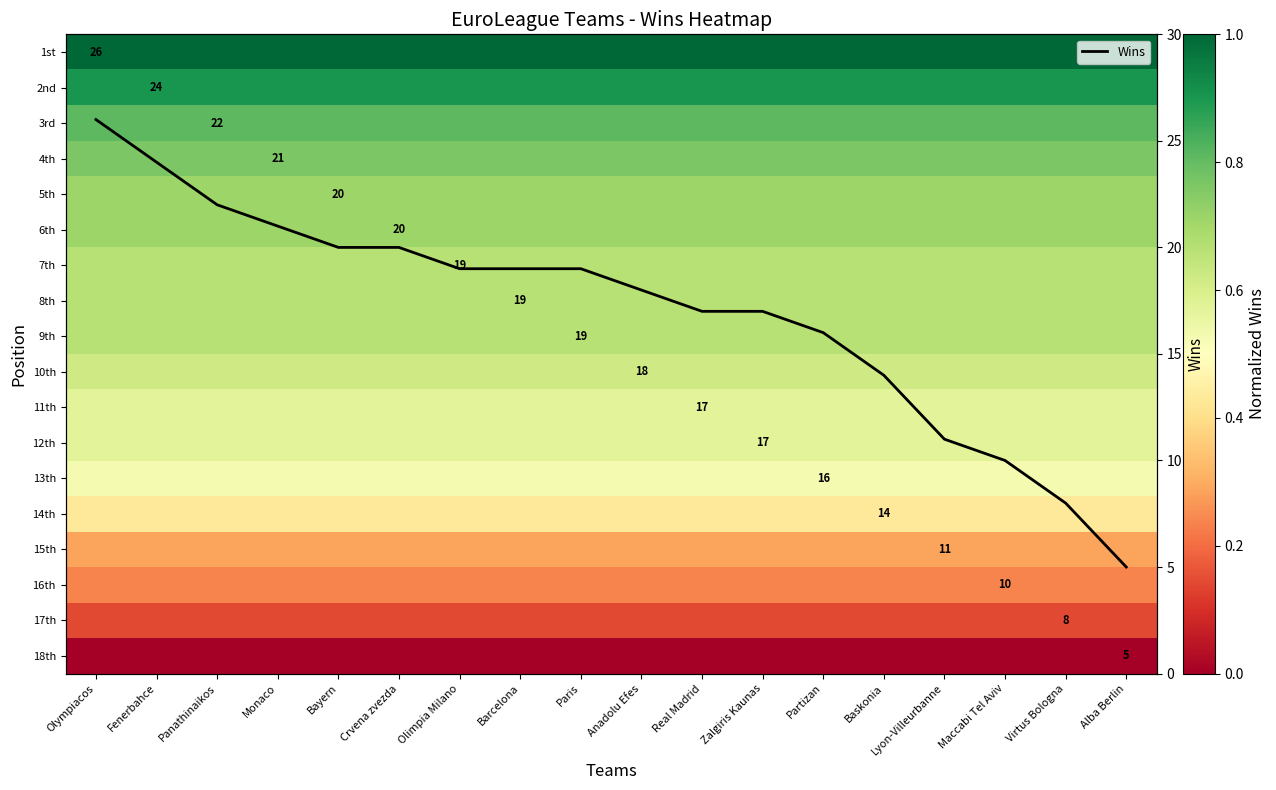

What is the highest value of the Wins series?

26